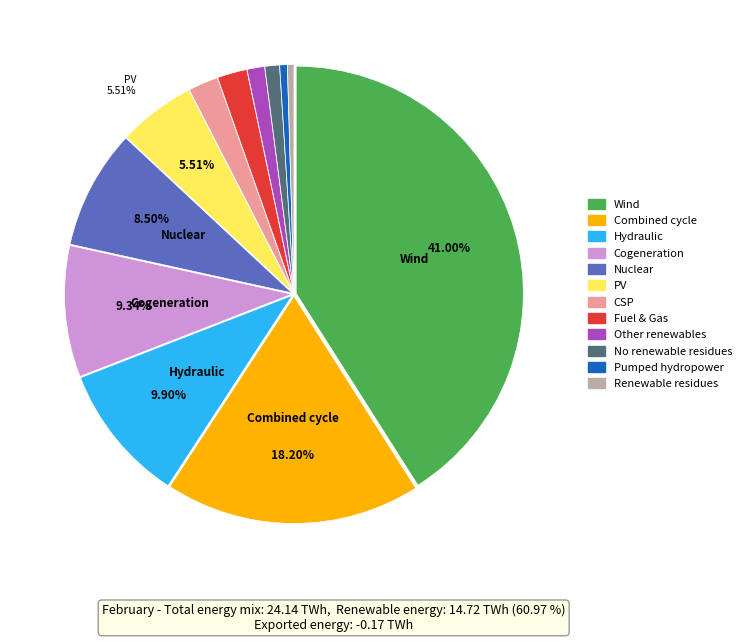

Is there any slice that represents more than half of the pie?

No